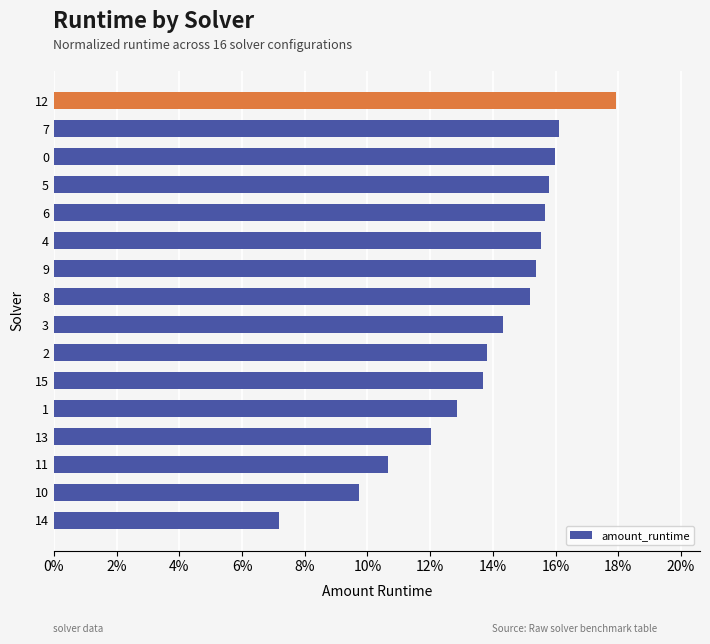

Does the chart contain any negative values?

No